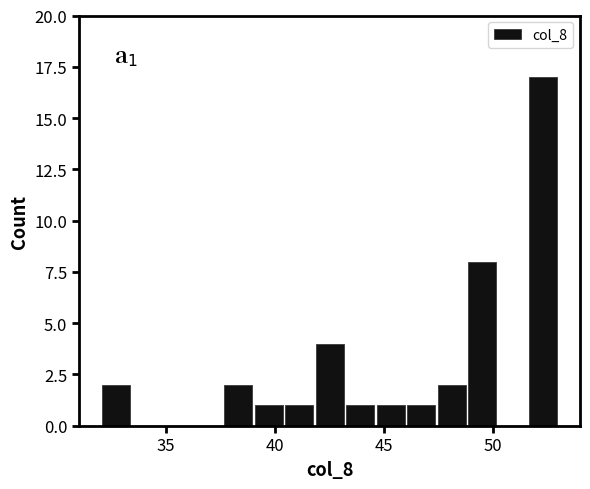

Read against the x-axis, roughly where is the centre of the tallest bar?

52.5